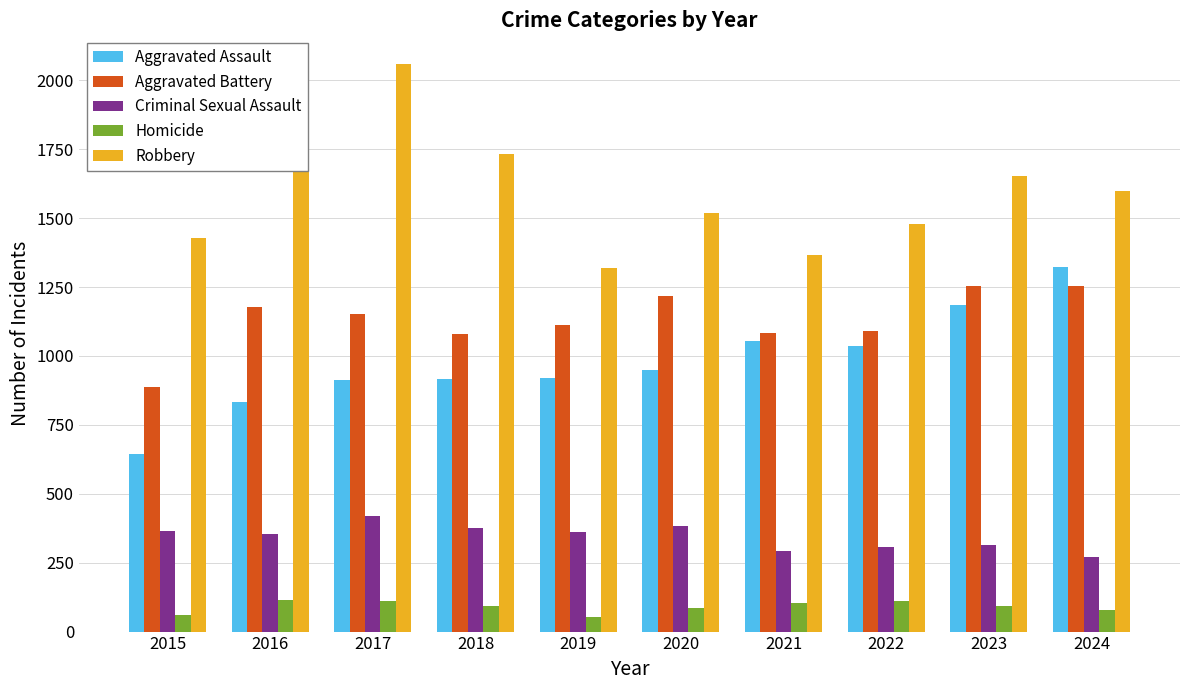

The value of Robbery at 2016 is 744. True or false?

False